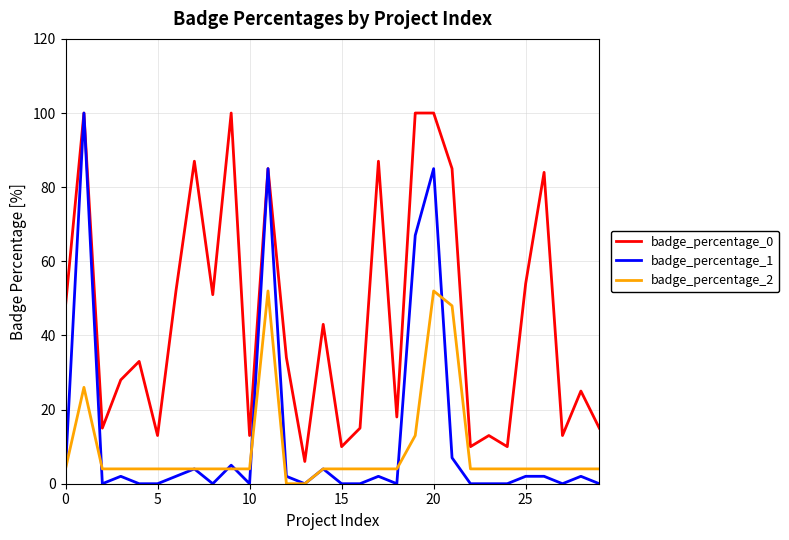

Which series has the widest spread of values?

badge_percentage_1